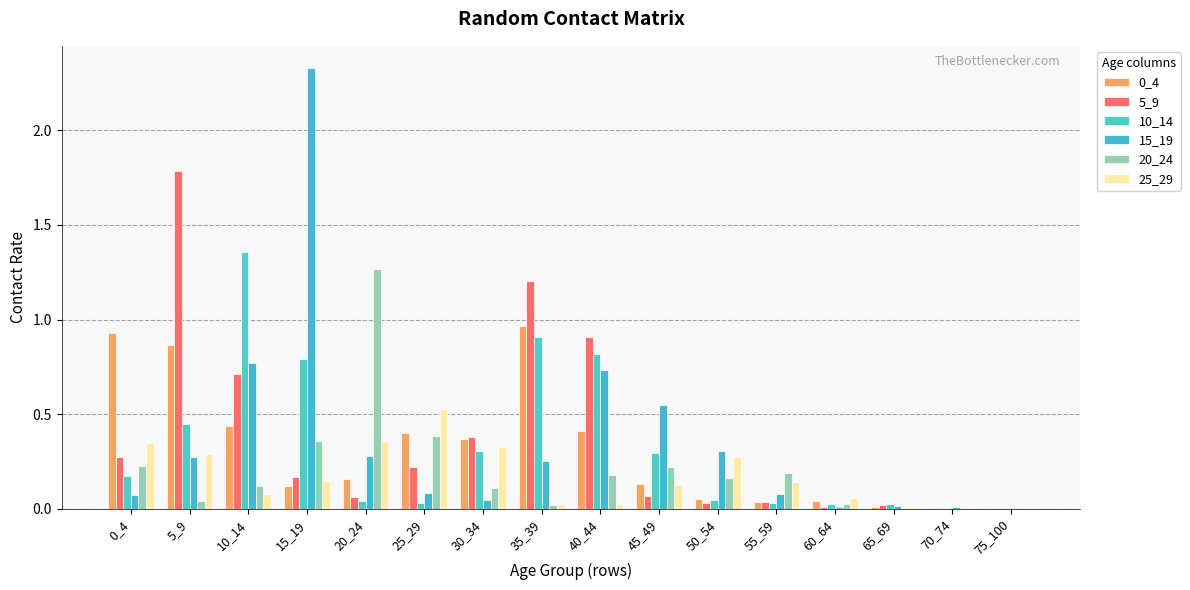

Reading right to left, transcribe all the data shown in this chart.

0_4: 0.0	0.0	0.0	0.0	0.0	0.0	0.1	0.4	1.0	0.4	0.4	0.2	0.1	0.4	0.9	0.9
5_9: 0.0	0.0	0.0	0.0	0.0	0.0	0.1	0.9	1.2	0.4	0.2	0.1	0.2	0.7	1.8	0.3
10_14: 0.0	0.0	0.0	0.0	0.0	0.0	0.3	0.8	0.9	0.3	0.0	0.0	0.8	1.4	0.4	0.2
15_19: 0.0	0.0	0.0	0.0	0.1	0.3	0.5	0.7	0.3	0.0	0.1	0.3	2.3	0.8	0.3	0.1
20_24: 0.0	0.0	0.0	0.0	0.2	0.2	0.2	0.2	0.0	0.1	0.4	1.3	0.4	0.1	0.0	0.2
25_29: 0.0	0.0	0.0	0.1	0.1	0.3	0.1	0.0	0.0	0.3	0.5	0.4	0.1	0.1	0.3	0.3